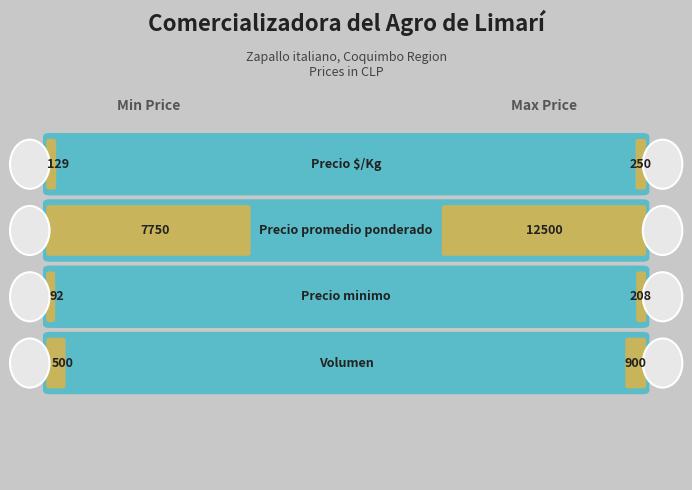

True or false: Precio minimo has a value of 9359 at 6000.

False